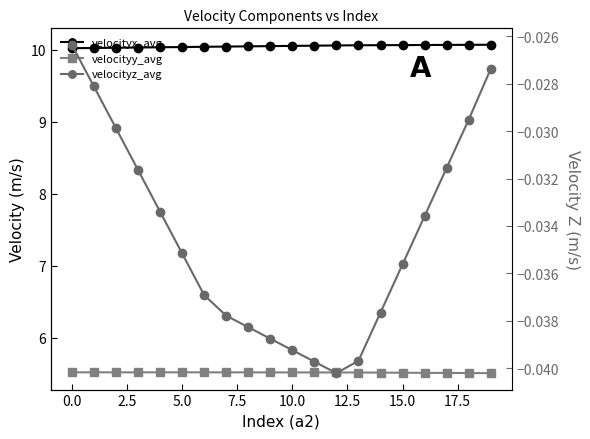

True or false: velocityx_avg has more than 1 points higher than both neighbors.

False